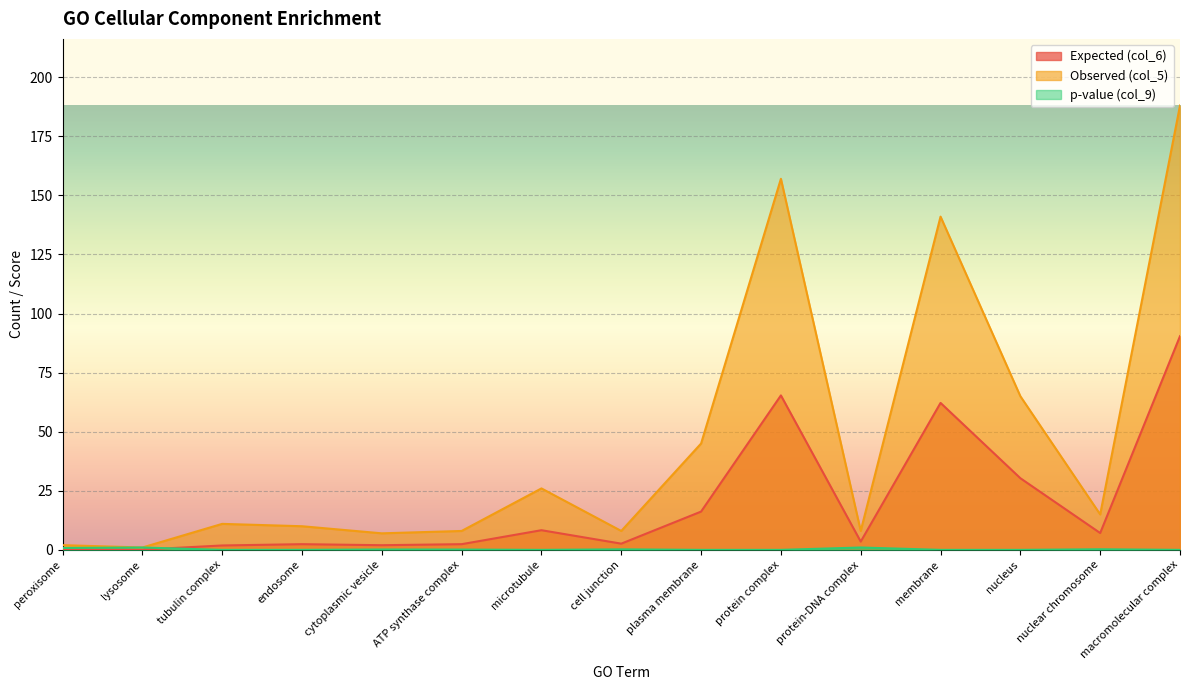

Where is the first local maximum for Expected (col_6)?

endosome